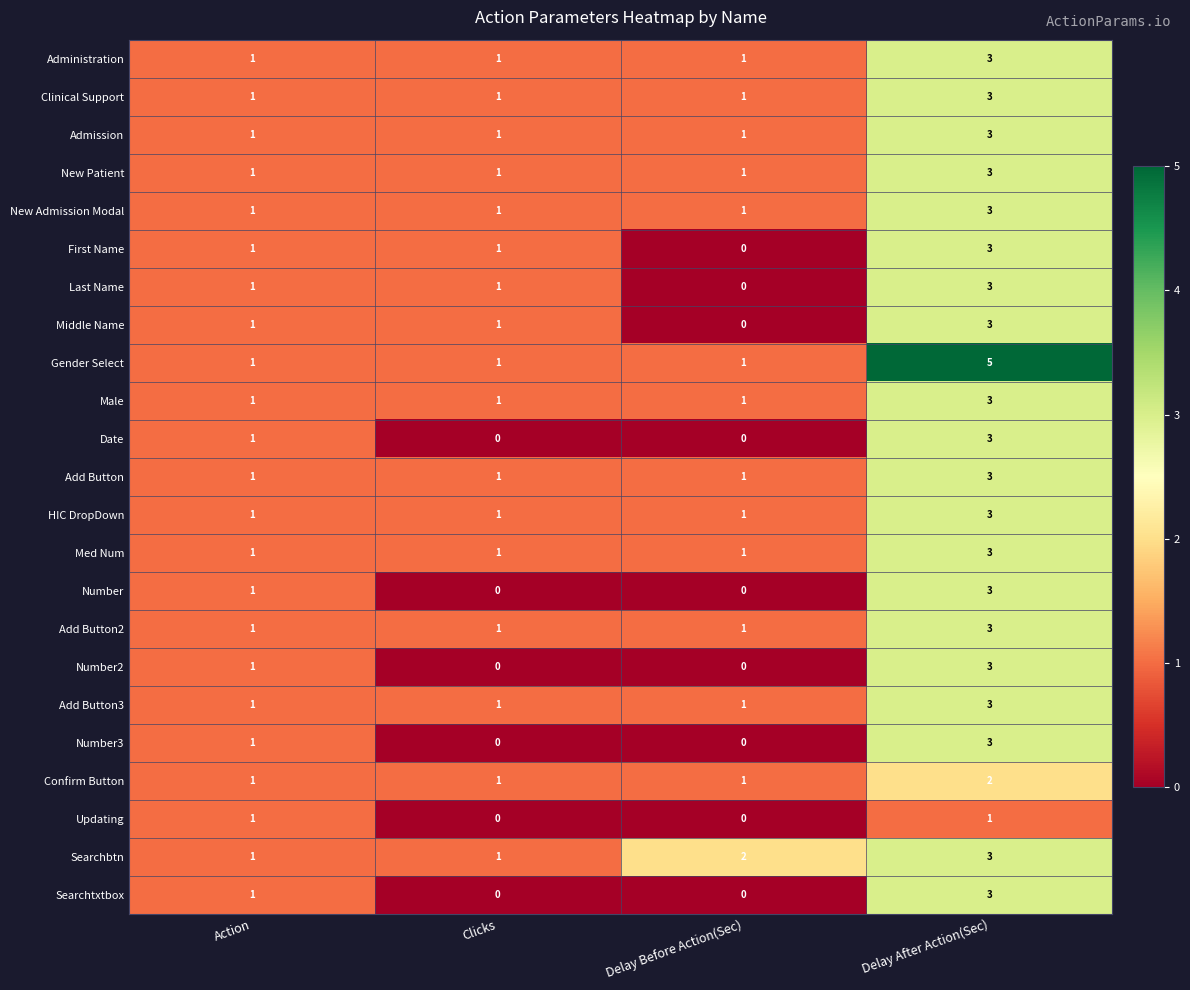

At which category is the sum across all series the highest?

Delay After Action(Sec)